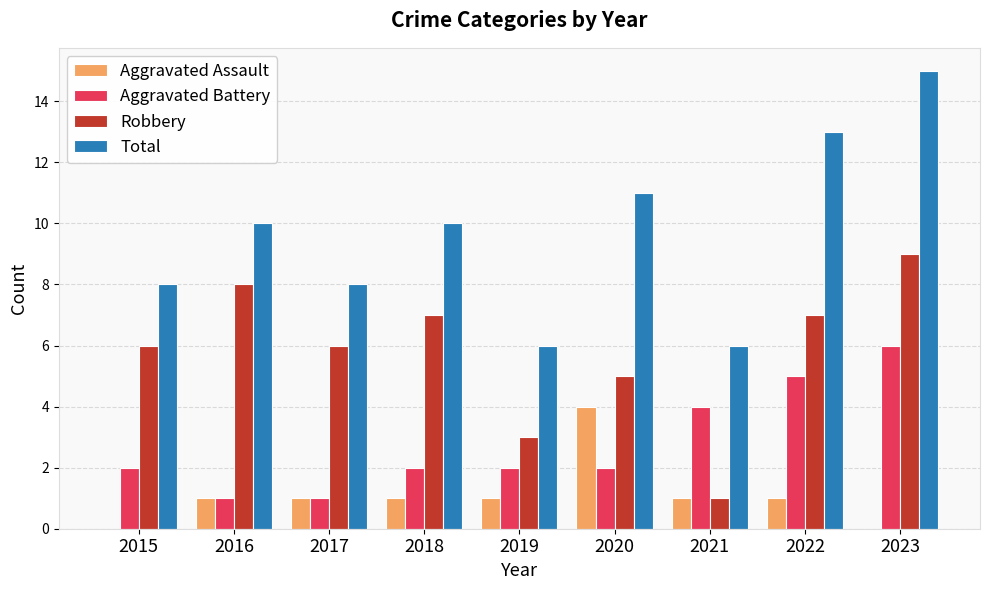

What is the sum of the Aggravated Battery values at 2015 and 2023?

8